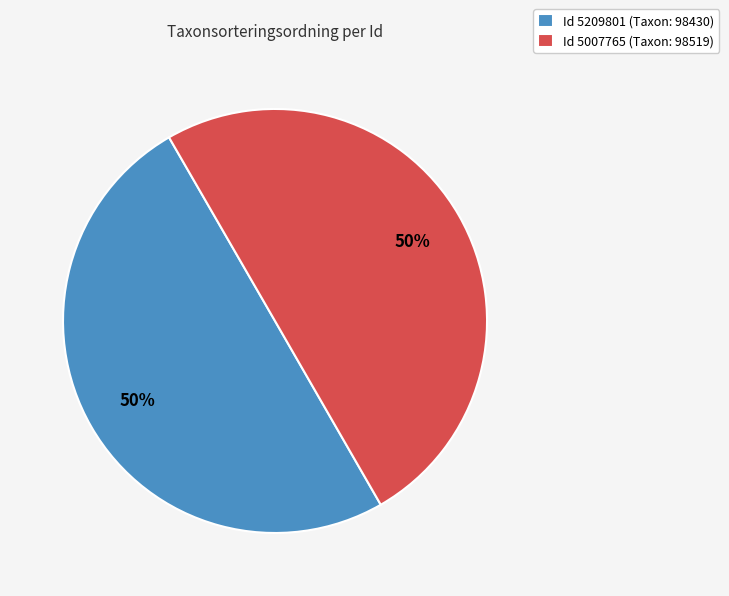

To the nearest percent, what percentage of the pie is Id 5007765 (Taxon: 98519)?

50%